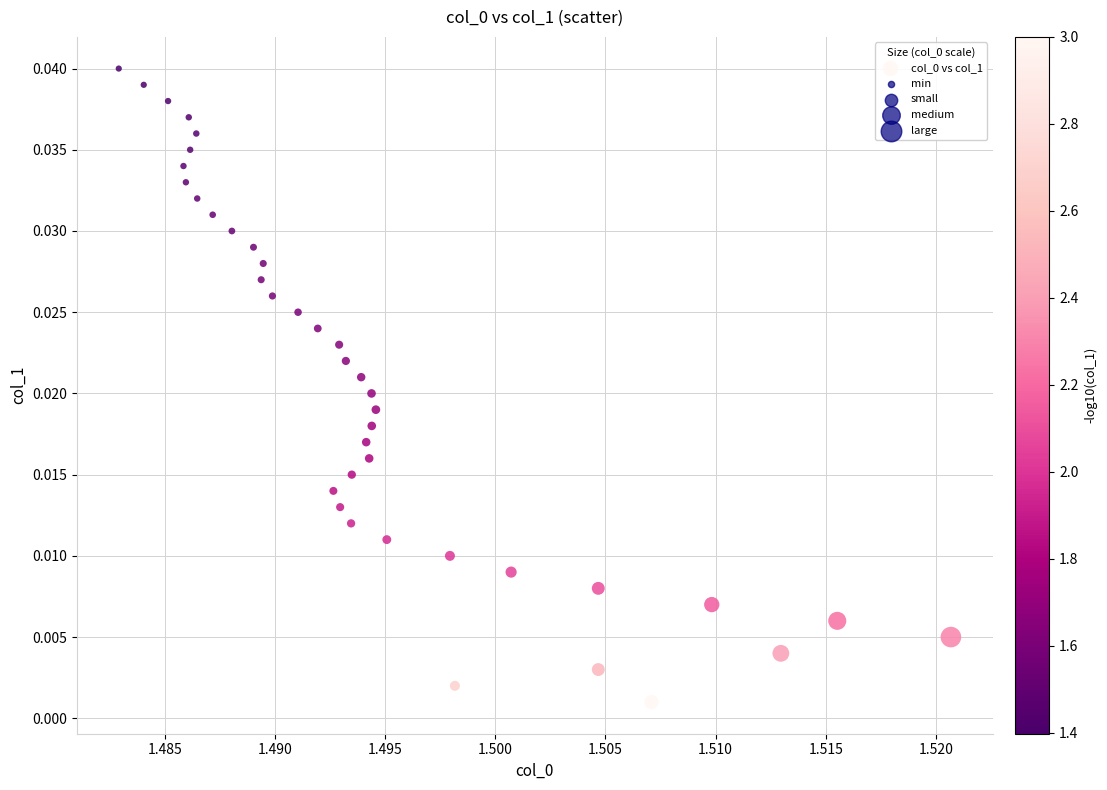

How many points are shown in the scatter plot?

40